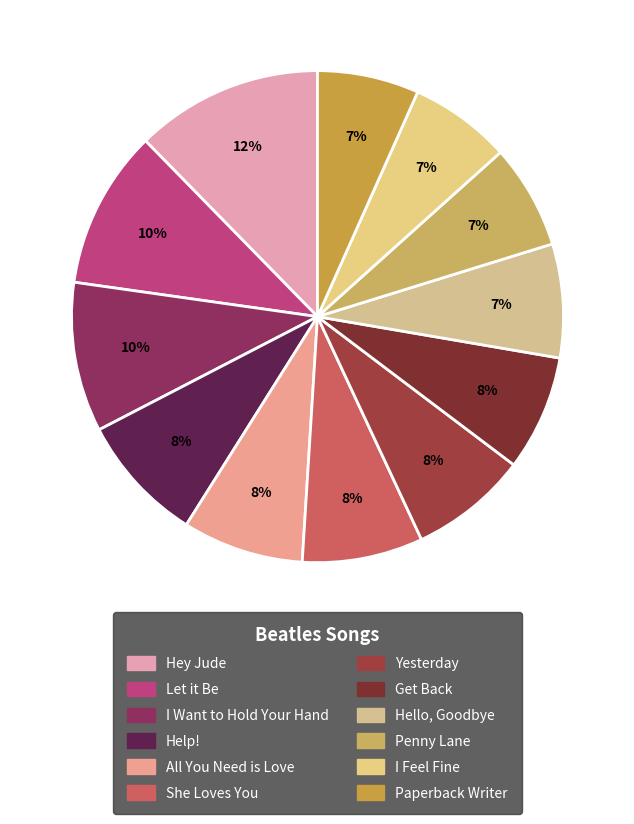

To the nearest percent, what is the combined percentage of Hey Jude and She Loves You?

20%